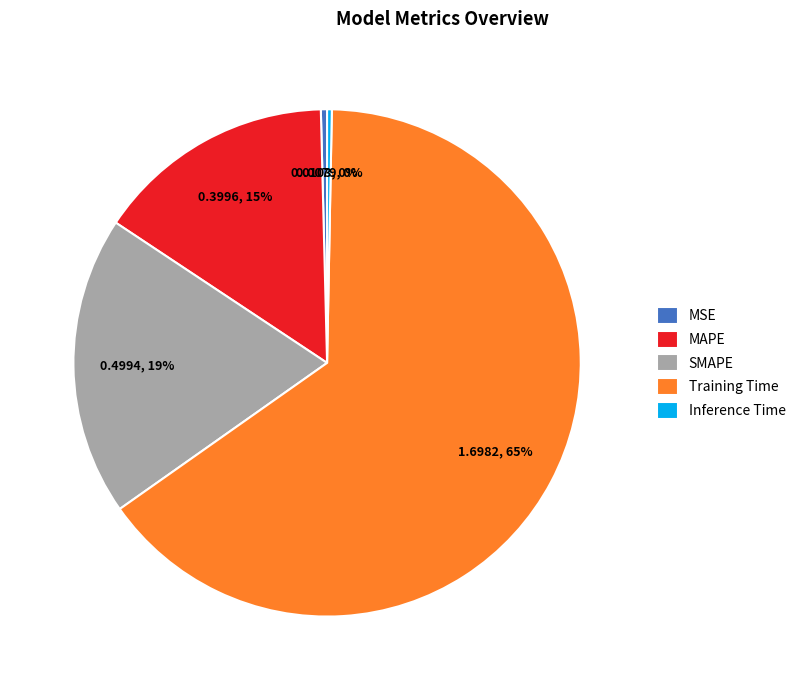

What percentage is the SMAPE slice, to the nearest percent?

19%